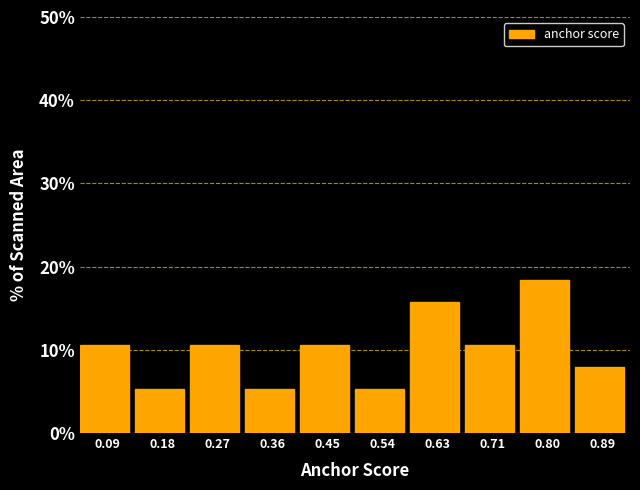

What is the height of the bar covering 0.76 to 0.85 on the x-axis? Neither the bar edges nor the heights are printed on the chart, so give them approximately, as read against the axes.

18